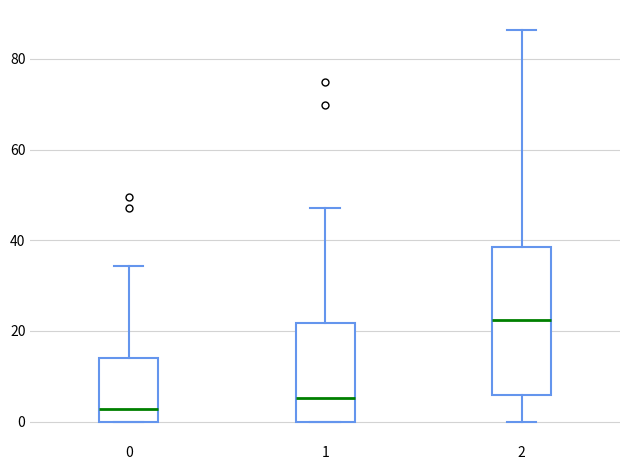

Which box's median line is the lowest?

0